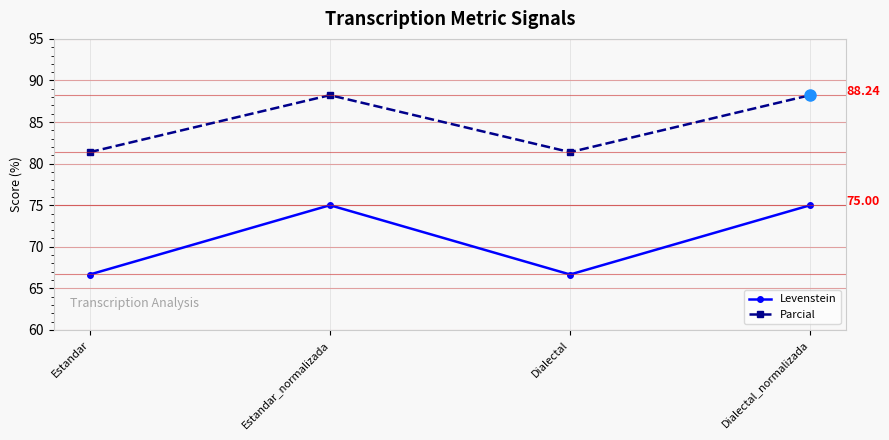

What is the difference between the maximum and second lowest values in the Parcial series?

6.9